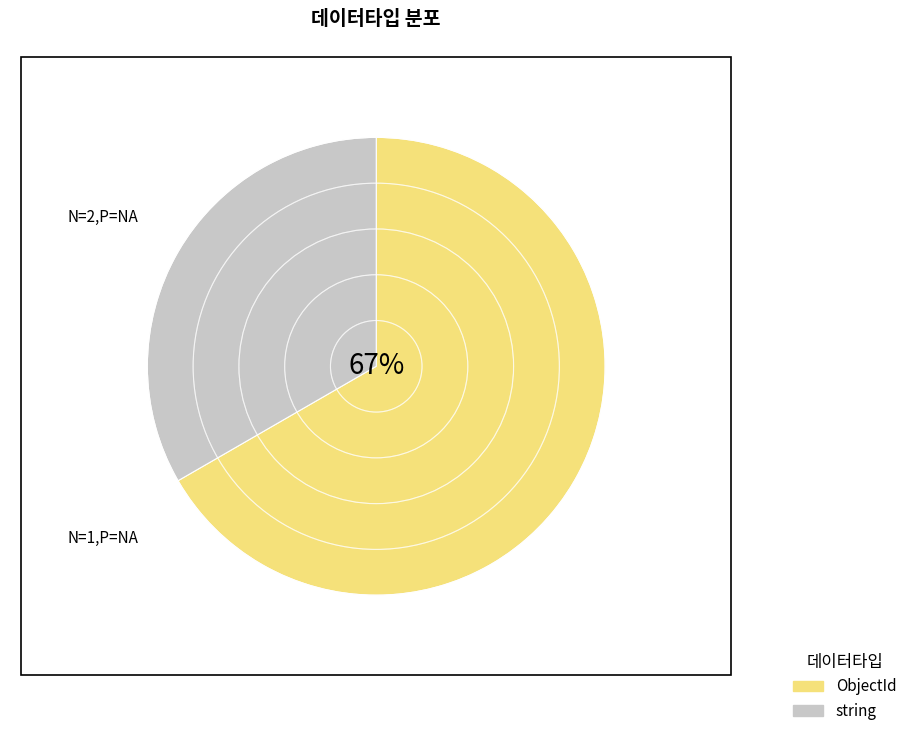

To the nearest percent, what portion does ObjectId represent?

67%